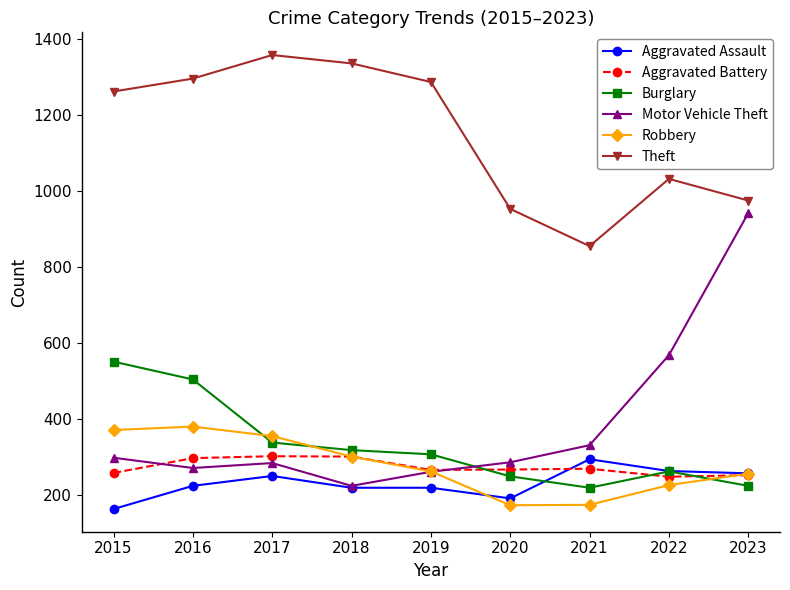

True or false: Theft and Aggravated Battery cross at least once.

False